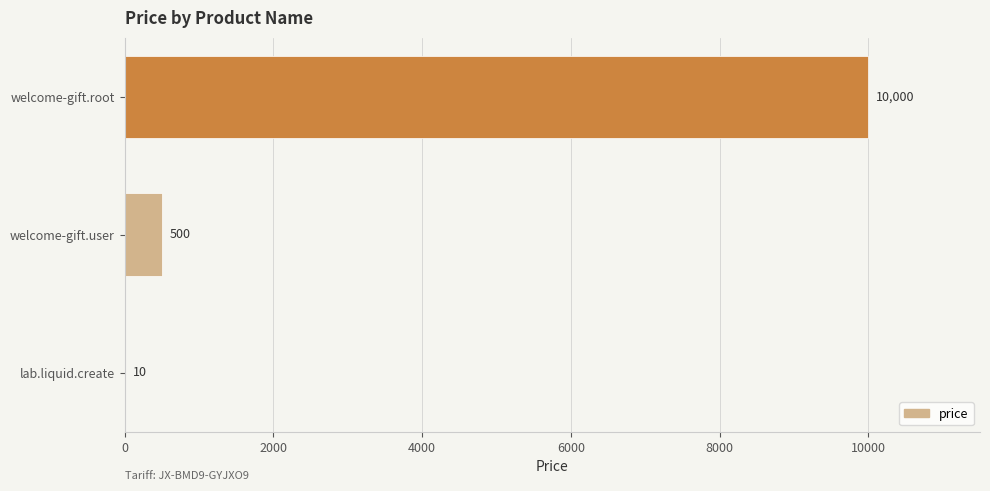

The value at welcome-gift.user is 500. True or false?

True